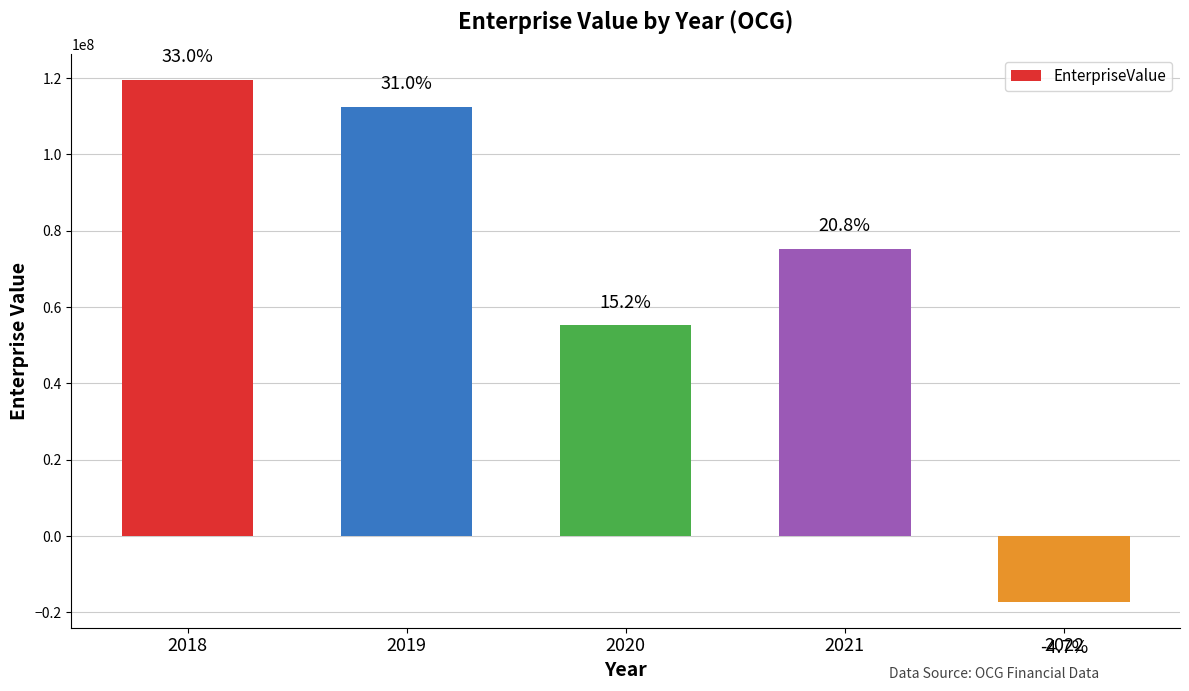

What is the smallest value displayed?

-17156534.0